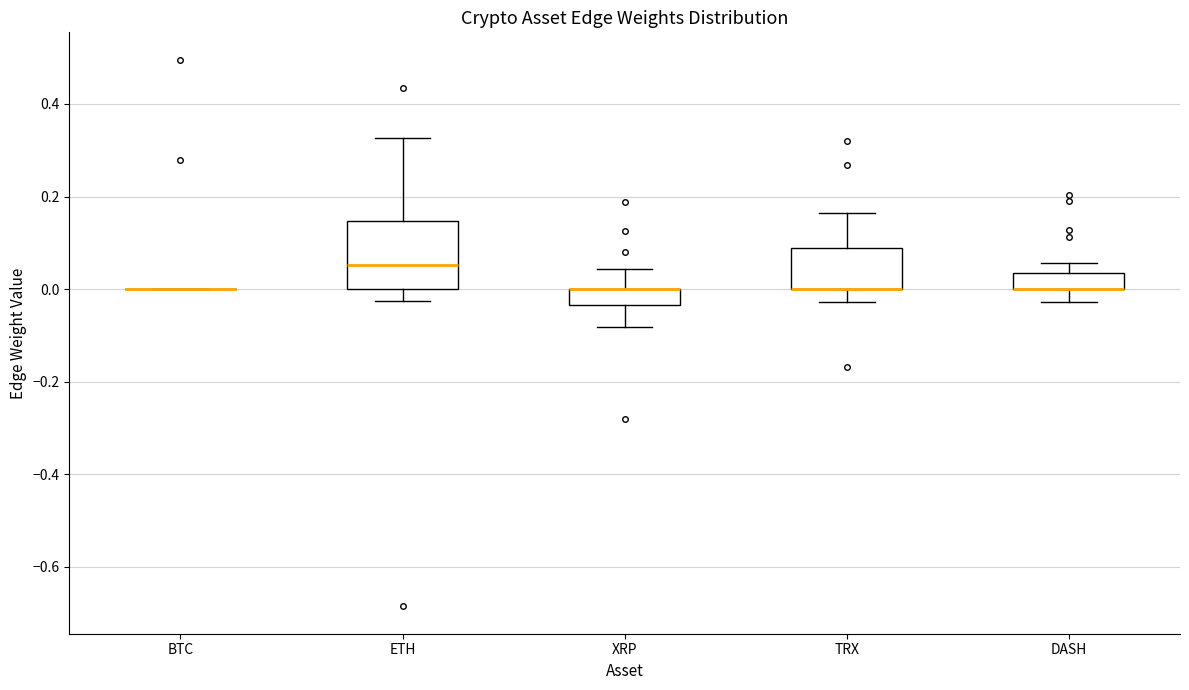

Reading left to right, read every box against the y-axis: the position of its median line, the range the box covers, and the ends of its whiskers. The values are not printed on the chart, so give them approximately, as read against the axis.

BTC: box collapsed to a line at 0.00, whiskers 0.00 to 0.00
ETH: median 0.06, box 0.00 to 0.14, whiskers -0.02 to 0.32
XRP: median 0.00 (drawn on the box's upper edge), box -0.04 to 0.00, whiskers -0.08 to 0.04
TRX: median 0.00 (drawn on the box's lower edge), box 0.00 to 0.08, whiskers -0.02 to 0.16
DASH: median 0.00 (drawn on the box's lower edge), box 0.00 to 0.04, whiskers -0.02 to 0.06